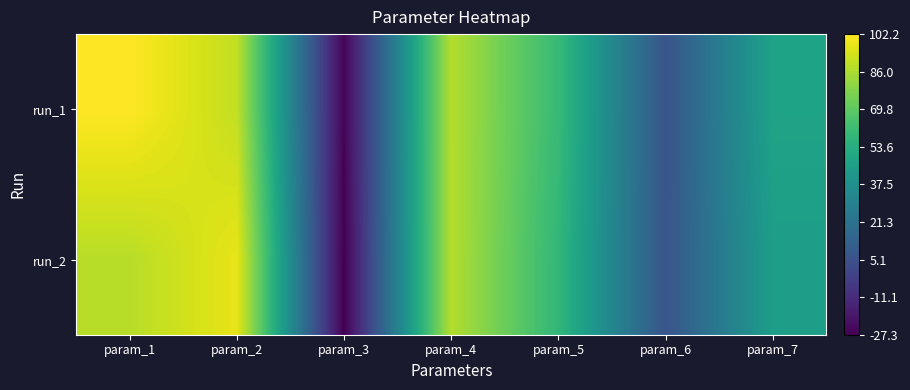

Which series has the largest total across all categories?

run_1